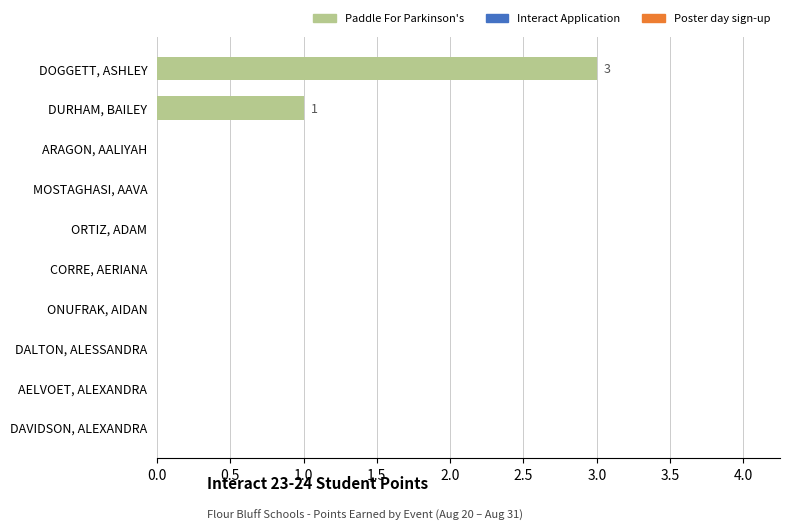

Reading bottom to top, extract all data points from this chart.

DAVIDSON, ALEXANDRA=0	AELVOET, ALEXANDRA=0	DALTON, ALESSANDRA=0	ONUFRAK, AIDAN=0	CORRE, AERIANA=0	ORTIZ, ADAM=0	MOSTAGHASI, AAVA=0	ARAGON, AALIYAH=0	DURHAM, BAILEY=1	DOGGETT, ASHLEY=3